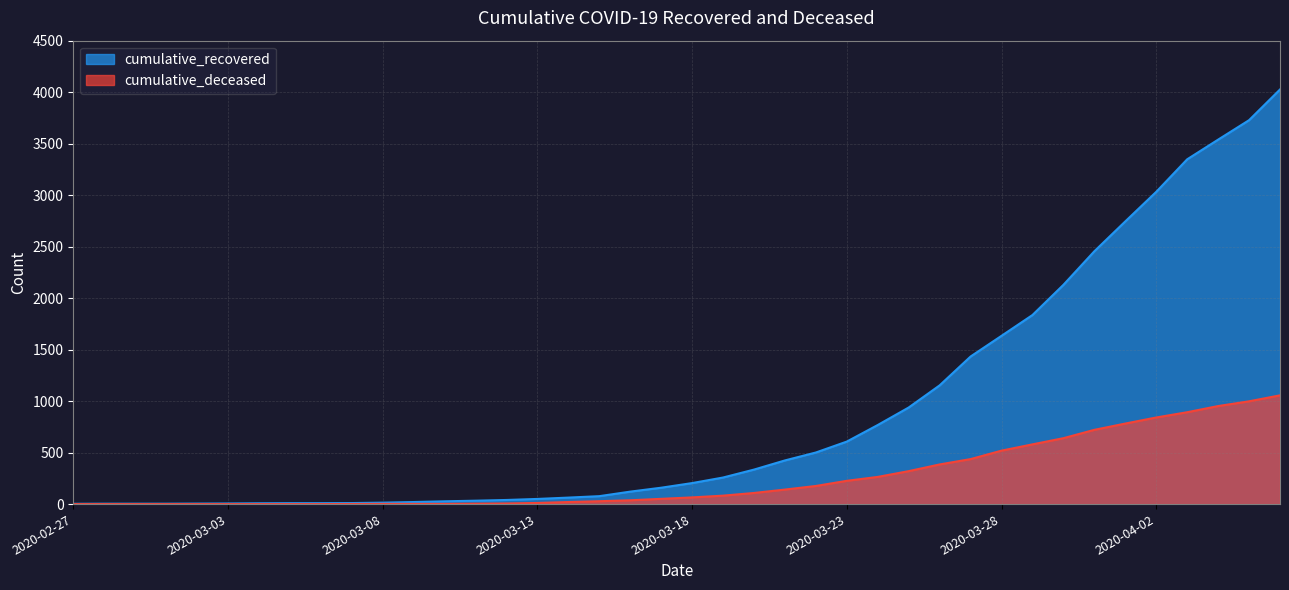

Does the chart display data point markers on the line(s)?

No